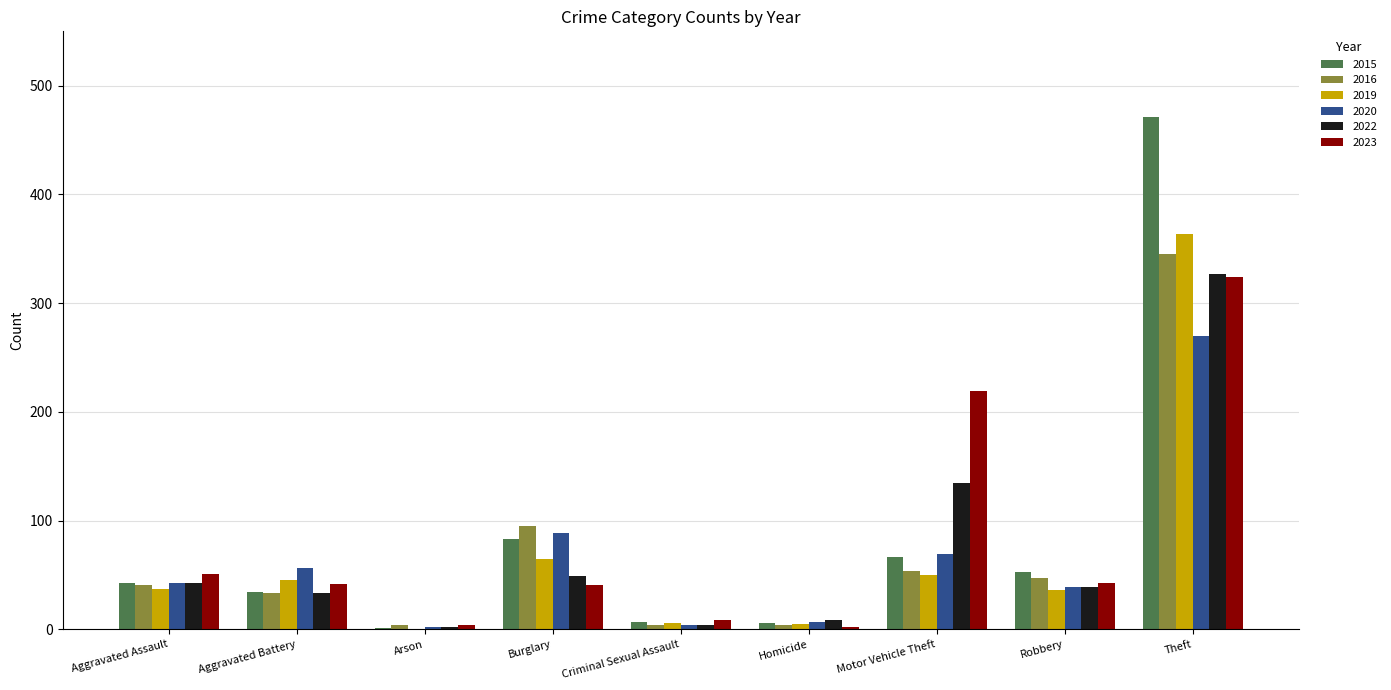

Which series has the largest range (max minus min)?

2015